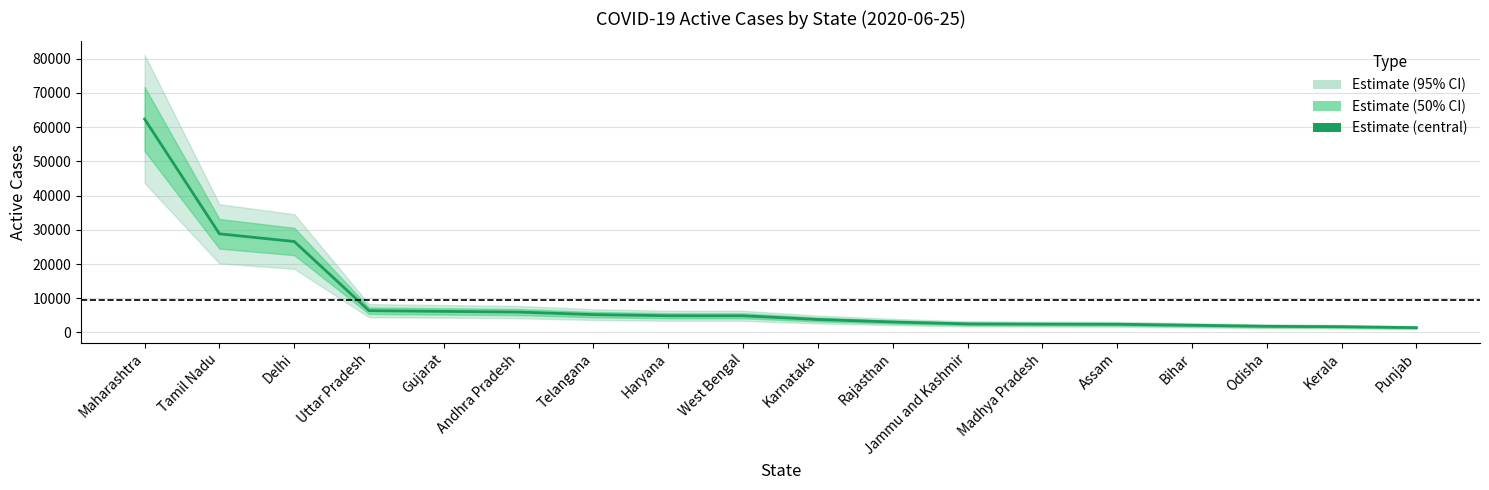

What is the label of the 15th point from the left?

Bihar